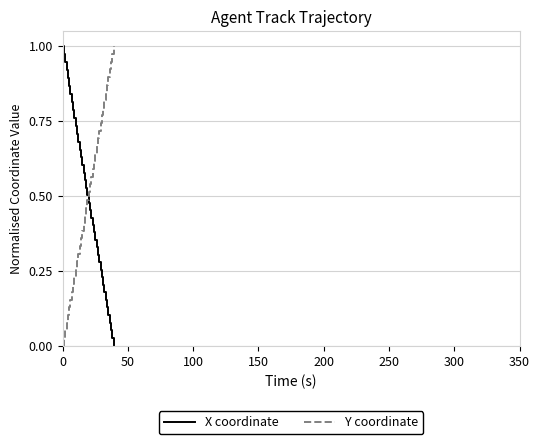

How many intersections are there between X coordinate and Y coordinate?

1